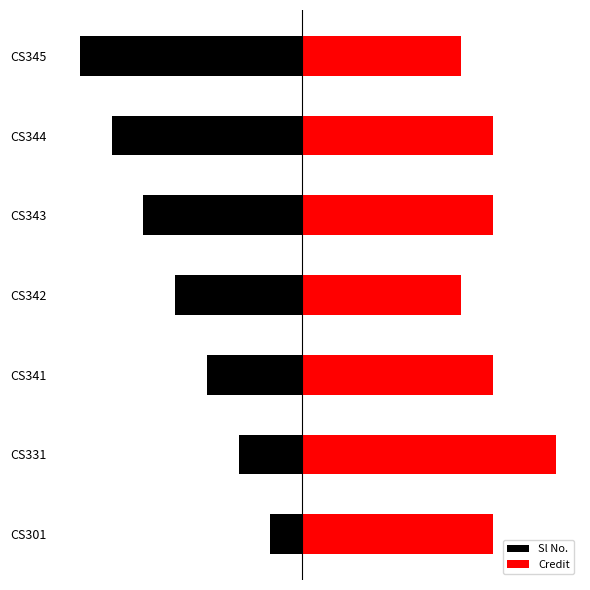

Reading left to right, extract all data points from this chart.

Sl No.: -1	-2	-3	-4	-5	-6	-7
Credit: 6	8	6	5	6	6	5